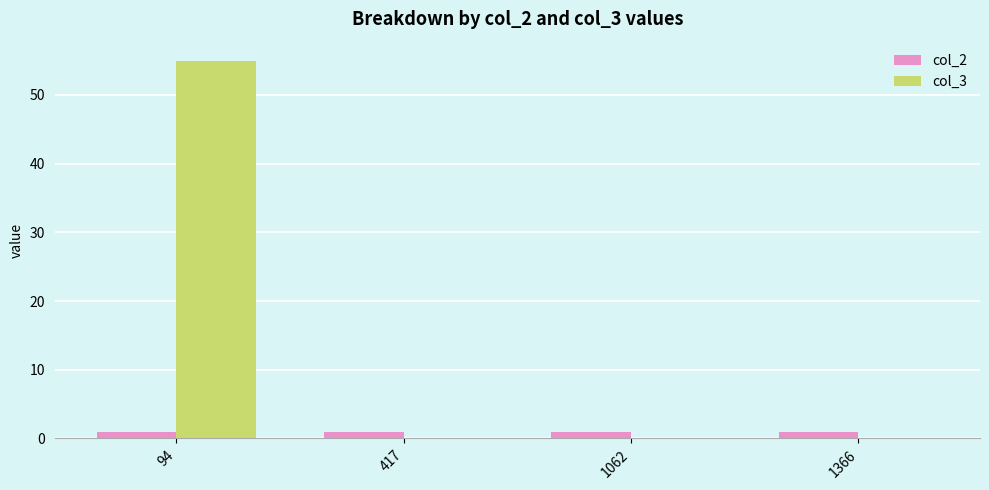

What is the sum of all col_3 values?

55